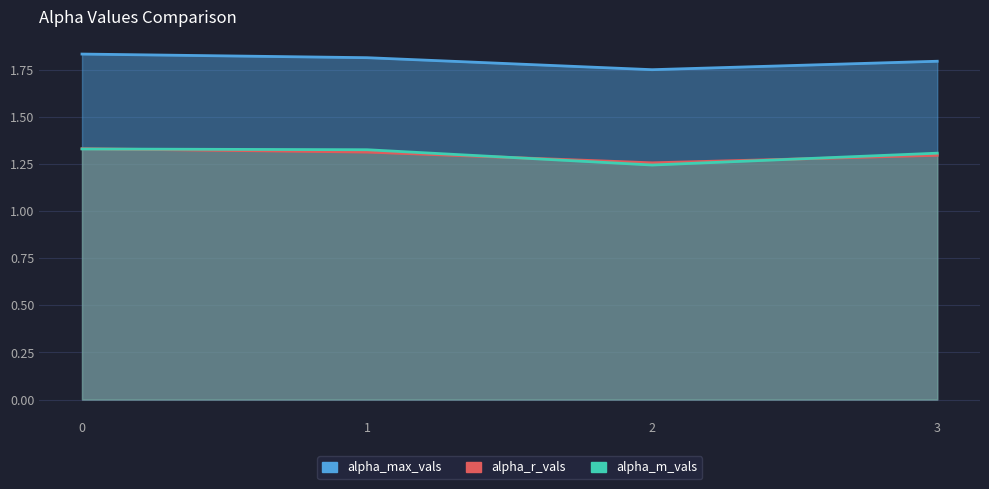

At which category does alpha_max_vals reach its first local valley?

2